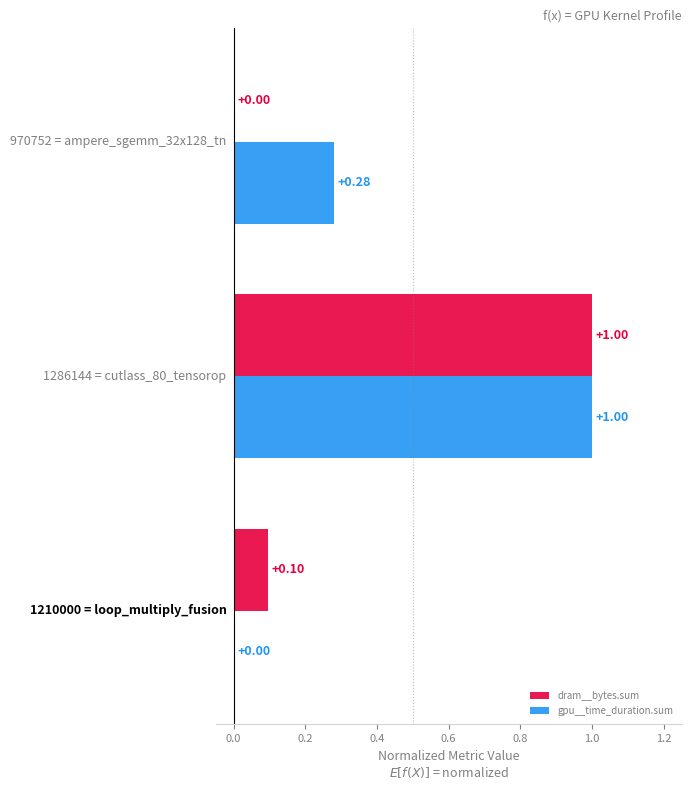

What is the sum of all gpu__time_duration.sum values?

1.3